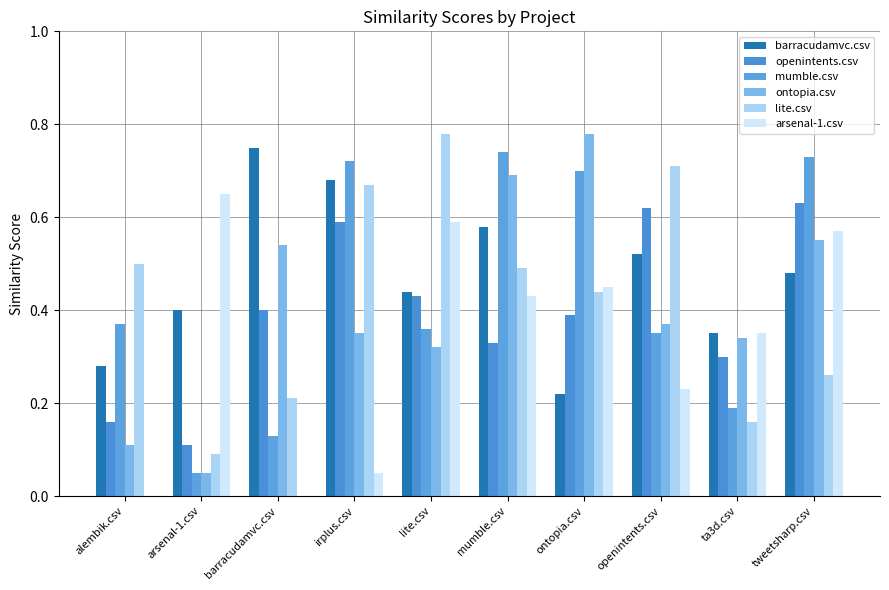

What is the highest value of the ontopia.csv series?

0.8